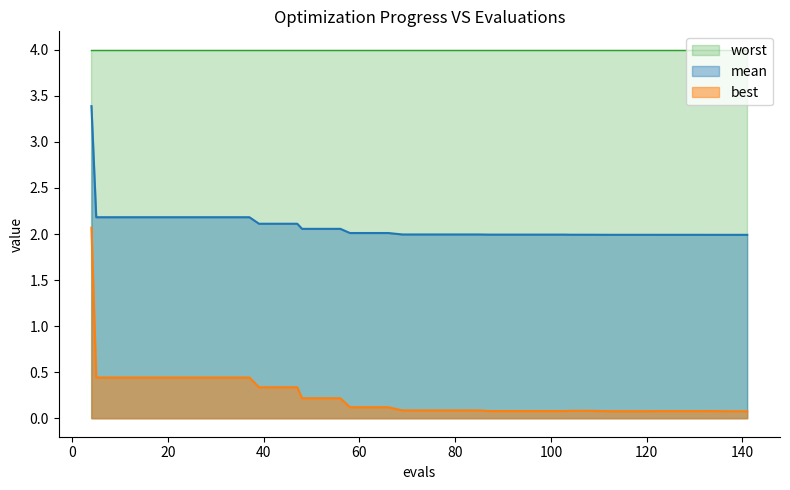

What is the maximum value shown in the chart?

4.0